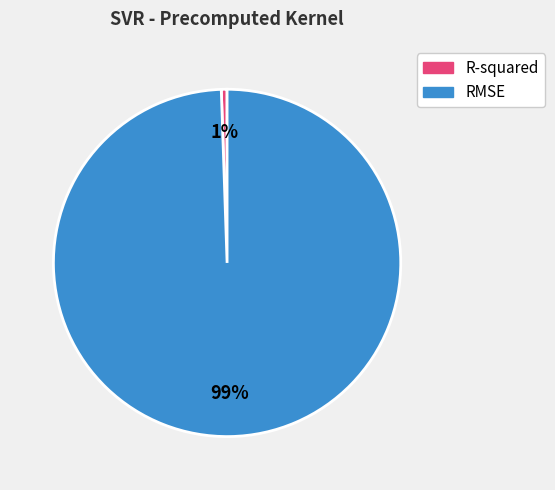

Is there a majority slice in this chart?

Yes